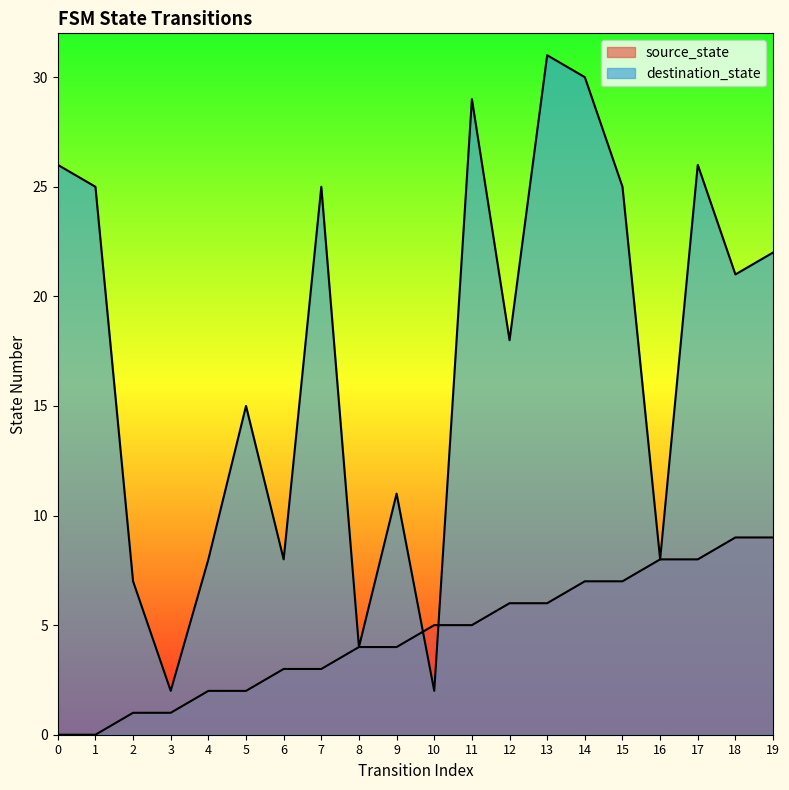

What is the maximum value for source_state?

9